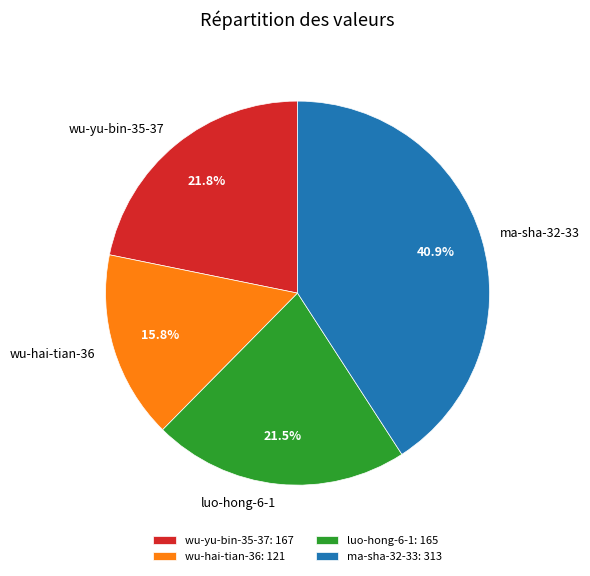

What is the total percentage of ma-sha-32-33 and wu-yu-bin-35-37?

62.7%